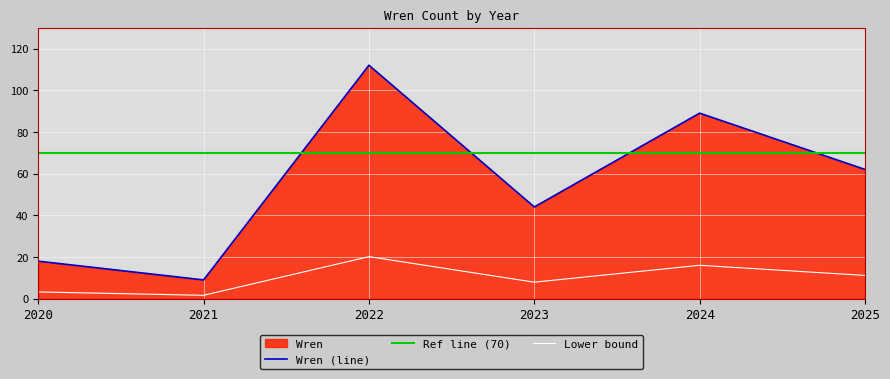

At which label does the data first exceed 62?

2022